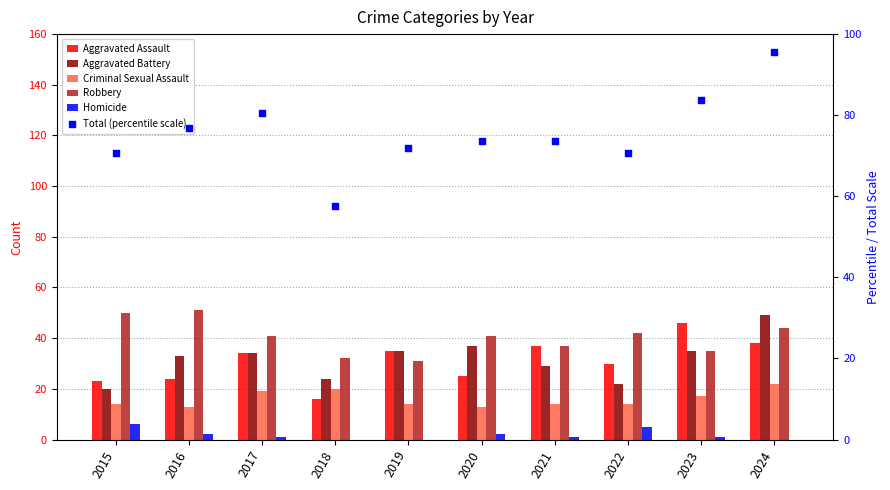

Which series has the largest total across all categories?

Total (percentile scale)